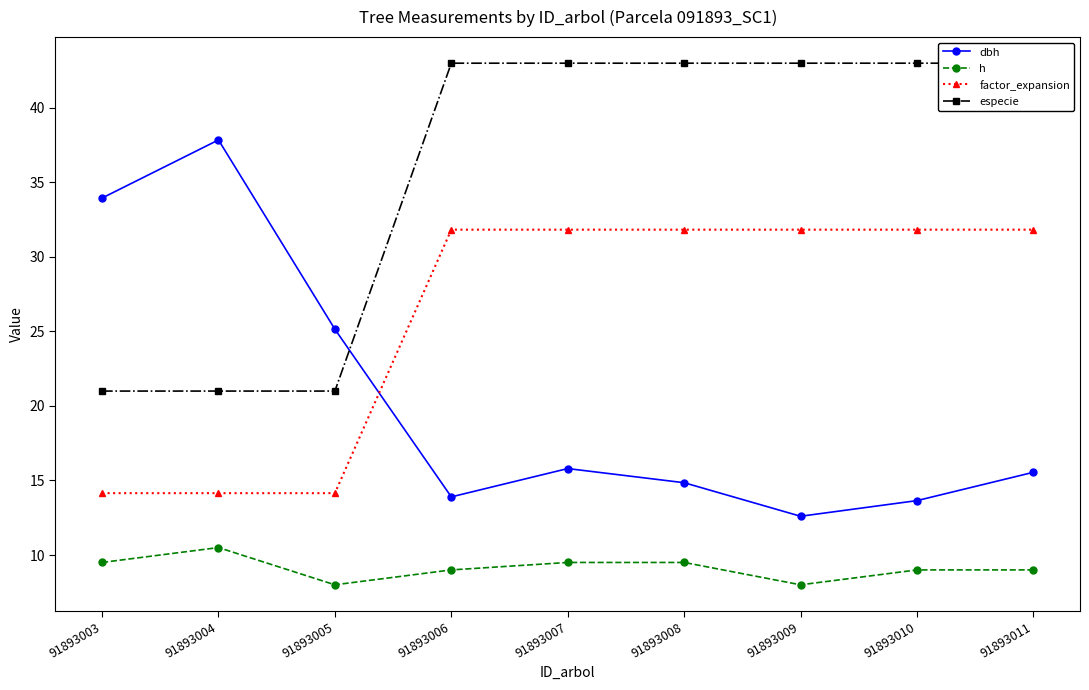

How many series are shown in this chart?

4